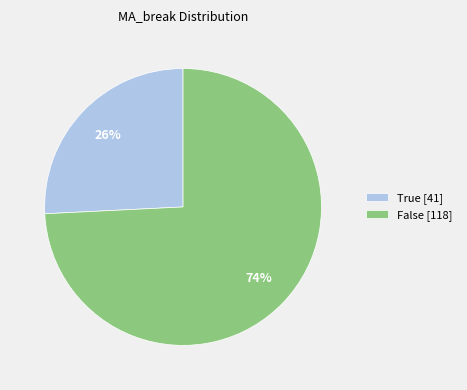

Is True [41] the majority of the pie?

No